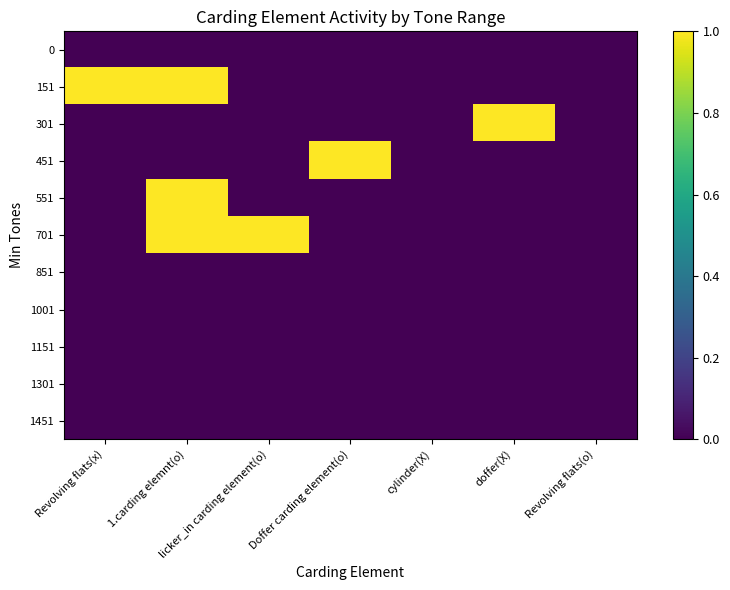

Reading left to right, extract all data points from this chart.

0: Revolving flats(x)=0	1.carding elemnt(o)=0	licker_in carding element(o)=0	Doffer carding element(o)=0	cylinder(X)=0	doffer(X)=0	Revolving flats(o)=0
151: Revolving flats(x)=1	1.carding elemnt(o)=1	licker_in carding element(o)=0	Doffer carding element(o)=0	cylinder(X)=0	doffer(X)=0	Revolving flats(o)=0
301: Revolving flats(x)=0	1.carding elemnt(o)=0	licker_in carding element(o)=0	Doffer carding element(o)=0	cylinder(X)=0	doffer(X)=1	Revolving flats(o)=0
451: Revolving flats(x)=0	1.carding elemnt(o)=0	licker_in carding element(o)=0	Doffer carding element(o)=1	cylinder(X)=0	doffer(X)=0	Revolving flats(o)=0
551: Revolving flats(x)=0	1.carding elemnt(o)=1	licker_in carding element(o)=0	Doffer carding element(o)=0	cylinder(X)=0	doffer(X)=0	Revolving flats(o)=0
701: Revolving flats(x)=0	1.carding elemnt(o)=1	licker_in carding element(o)=1	Doffer carding element(o)=0	cylinder(X)=0	doffer(X)=0	Revolving flats(o)=0
851: Revolving flats(x)=0	1.carding elemnt(o)=0	licker_in carding element(o)=0	Doffer carding element(o)=0	cylinder(X)=0	doffer(X)=0	Revolving flats(o)=0
1001: Revolving flats(x)=0	1.carding elemnt(o)=0	licker_in carding element(o)=0	Doffer carding element(o)=0	cylinder(X)=0	doffer(X)=0	Revolving flats(o)=0
1151: Revolving flats(x)=0	1.carding elemnt(o)=0	licker_in carding element(o)=0	Doffer carding element(o)=0	cylinder(X)=0	doffer(X)=0	Revolving flats(o)=0
1301: Revolving flats(x)=0	1.carding elemnt(o)=0	licker_in carding element(o)=0	Doffer carding element(o)=0	cylinder(X)=0	doffer(X)=0	Revolving flats(o)=0
1451: Revolving flats(x)=0	1.carding elemnt(o)=0	licker_in carding element(o)=0	Doffer carding element(o)=0	cylinder(X)=0	doffer(X)=0	Revolving flats(o)=0